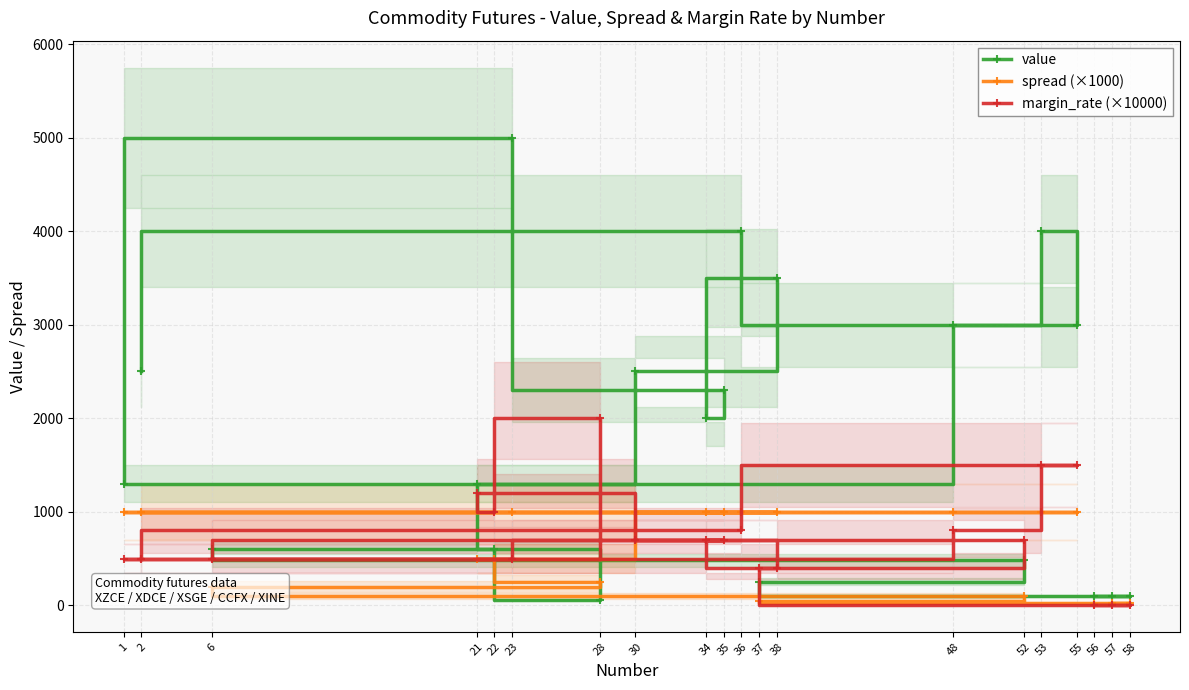

Read the margin_rate (×10000) value at 48.

800.0